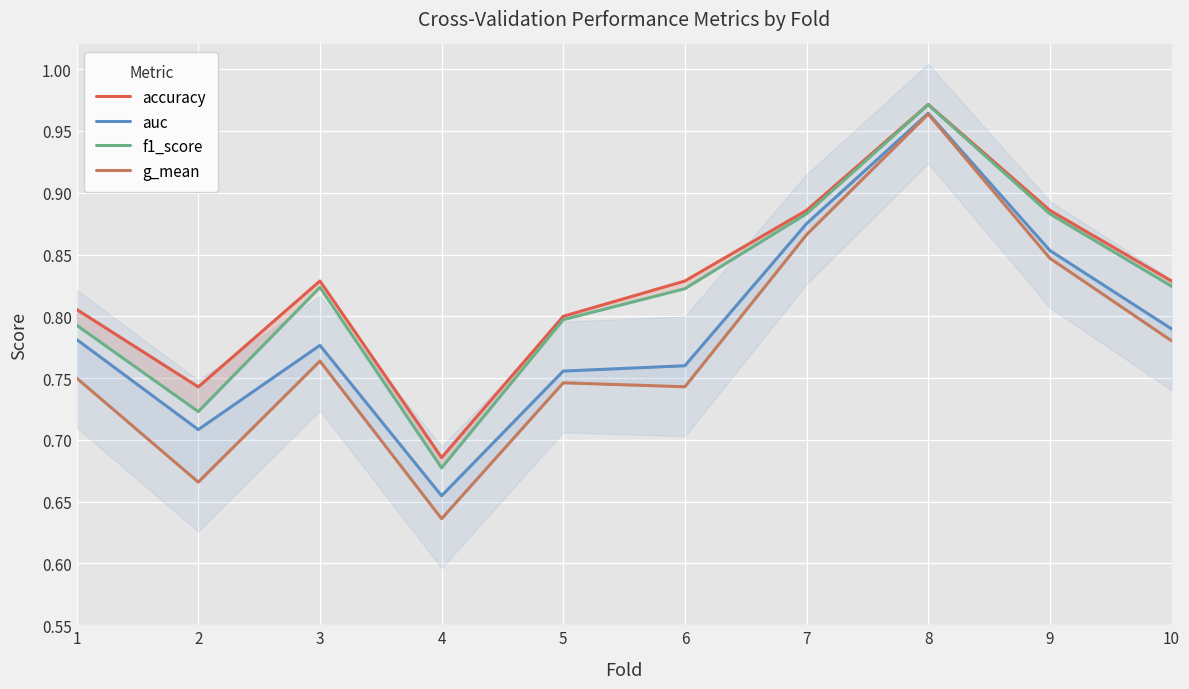

Where is auc nearest to the value 0?

4